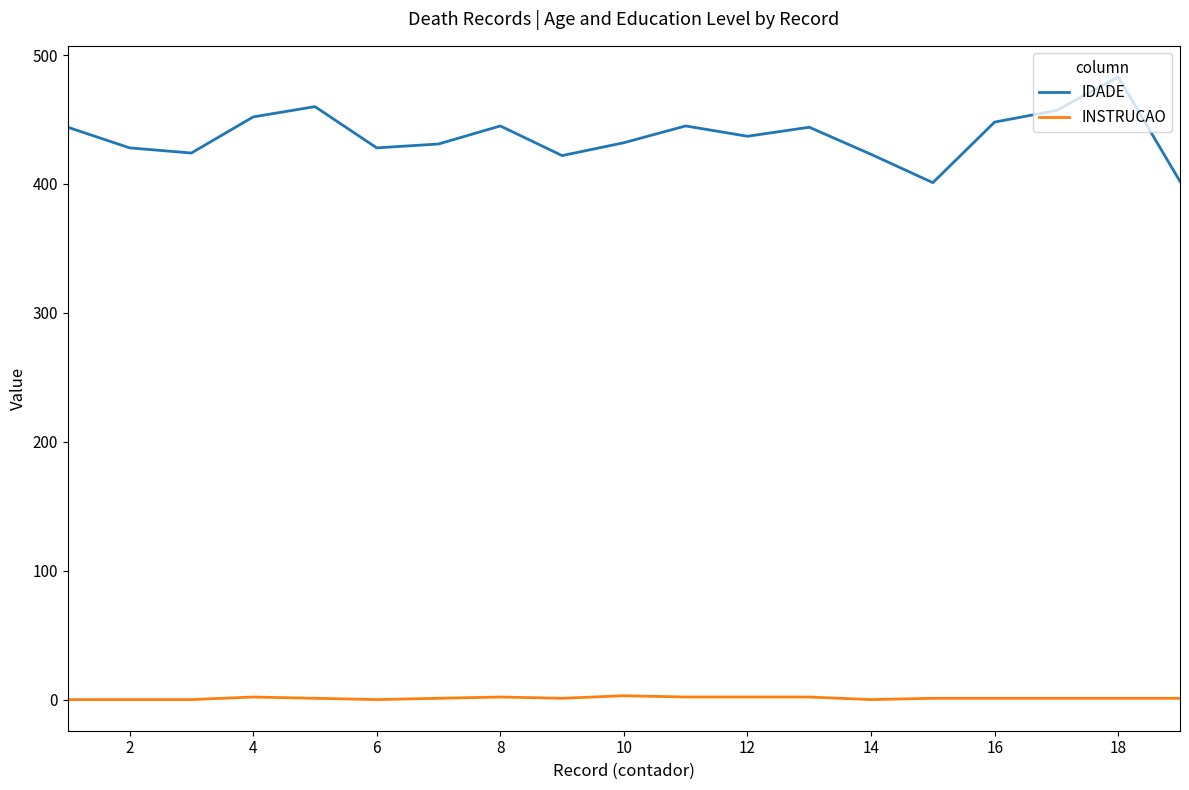

Rank the series by their maximum value, from lowest to highest.

INSTRUCAO, IDADE